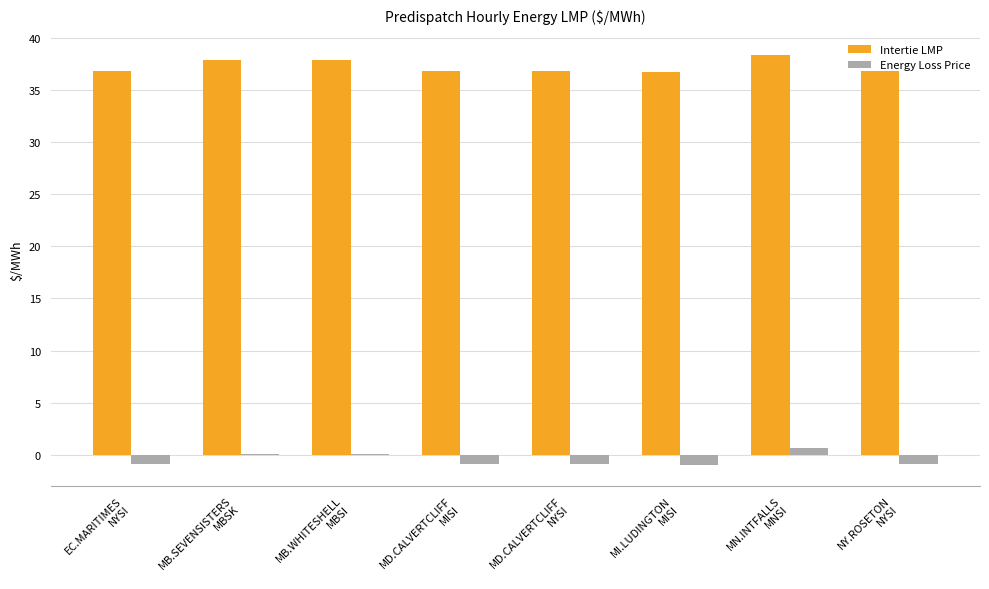

The Intertie LMP series shows 36.8 at MD.CALVERTCLIFF
NYSI. True or false?

True